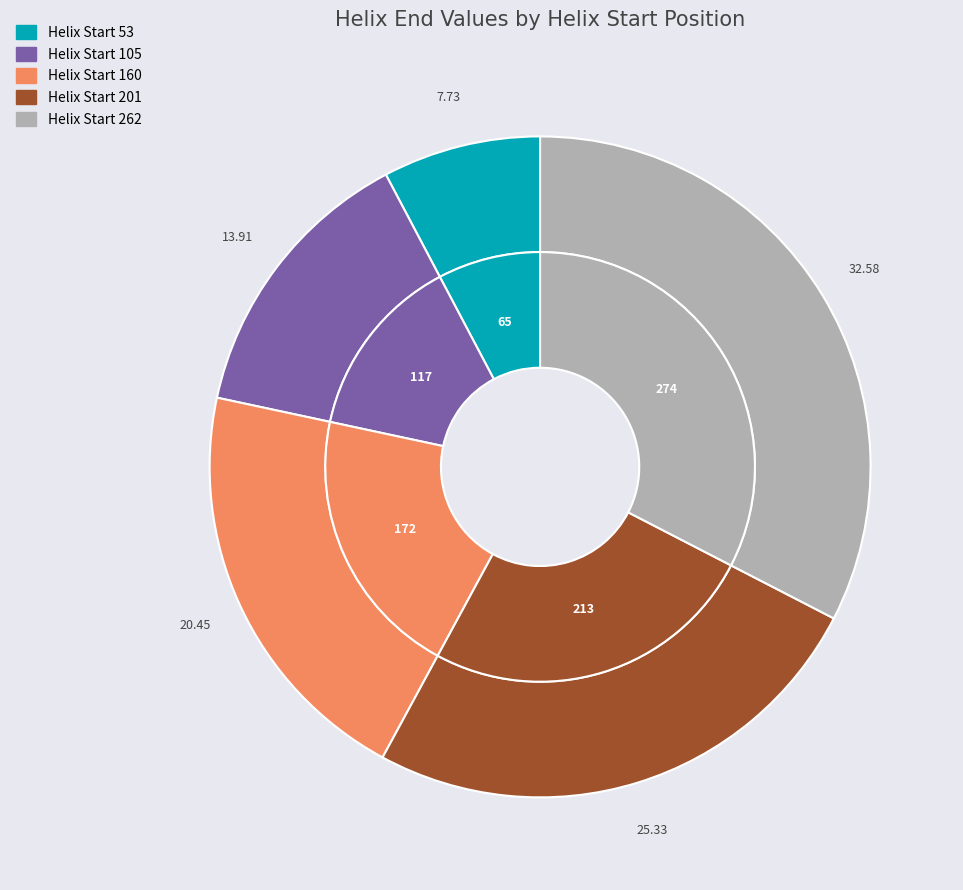

To the nearest percent, what percentage of the pie is 160?

20%